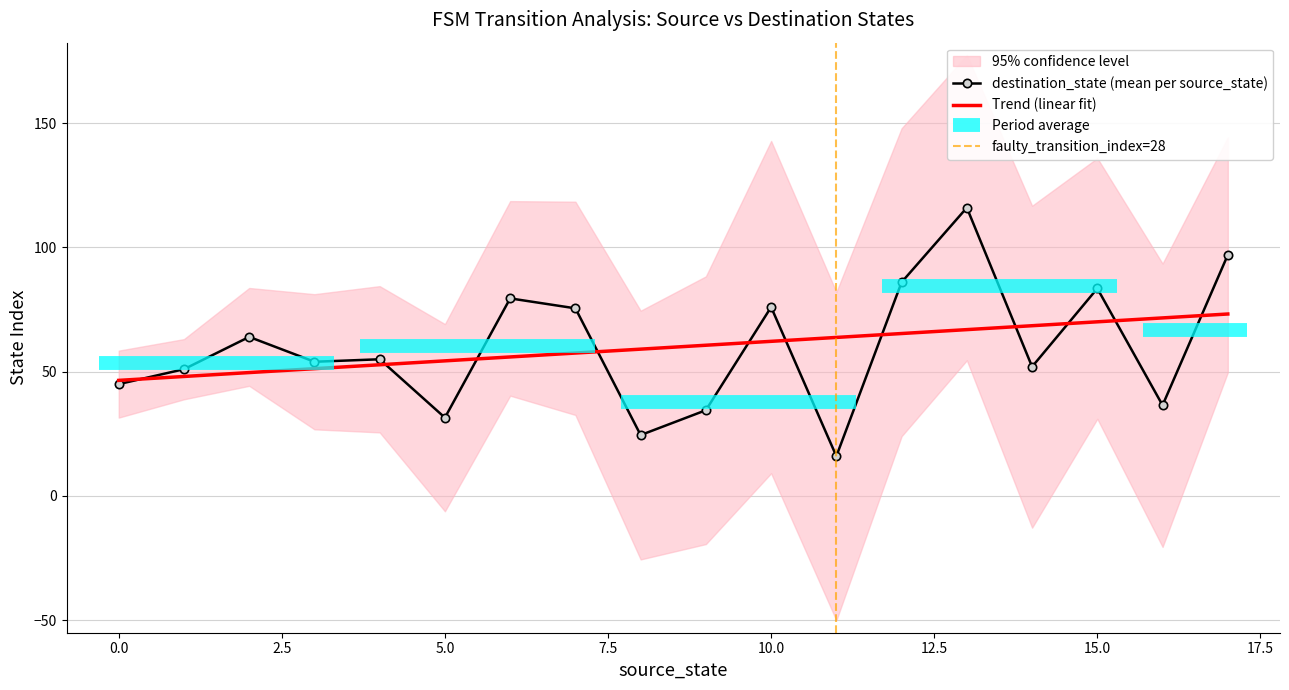

After their last crossing, which series has the higher values: source_state or destination_state?

destination_state